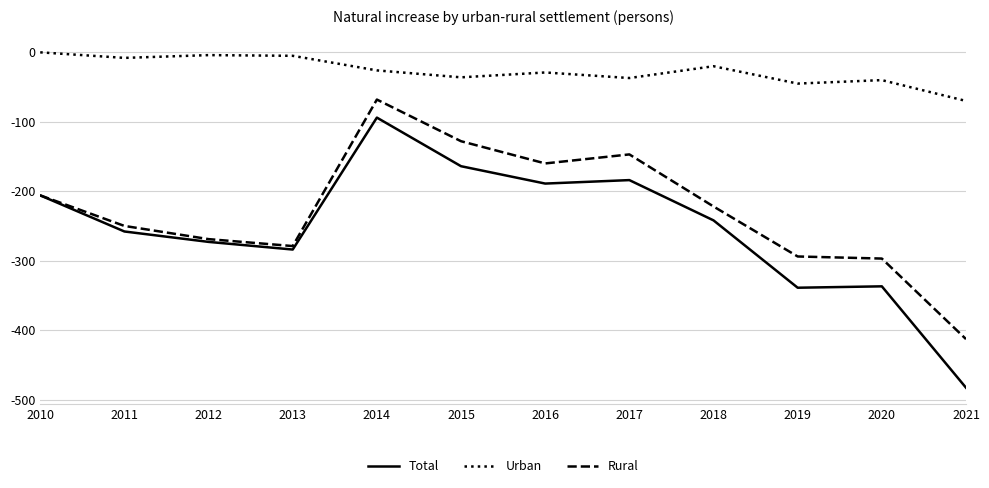

At 2019, list the series in order from largest to smallest.

Urban, Rural, Total